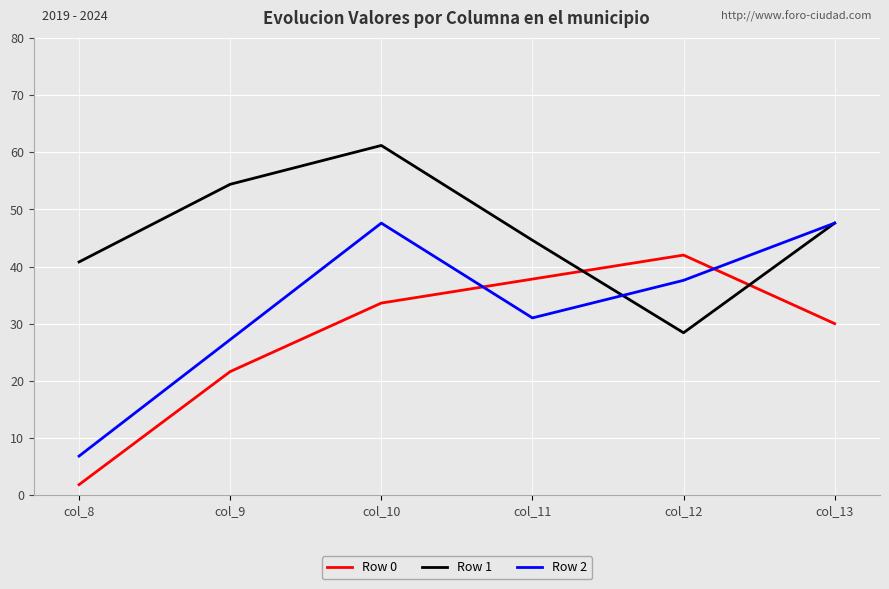

At which category does Row 2 reach its first local peak?

col_10